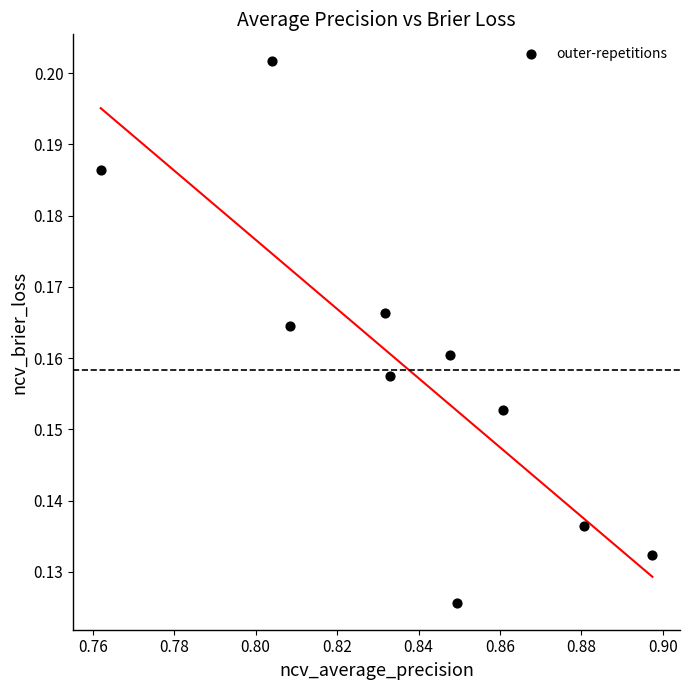

What is the average X value?

0.8